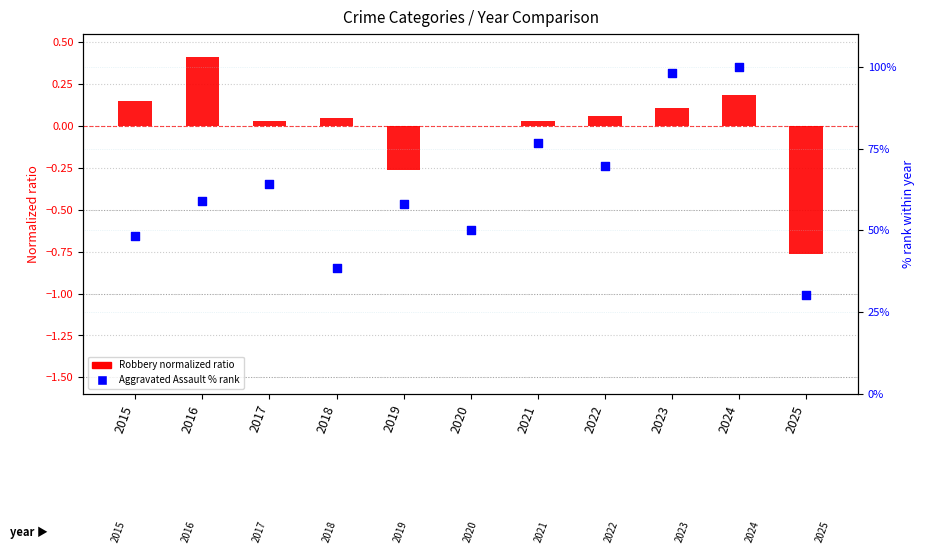

What are all the series names shown in the legend?

Robbery (normalized ratio), Aggravated Assault (% rank)